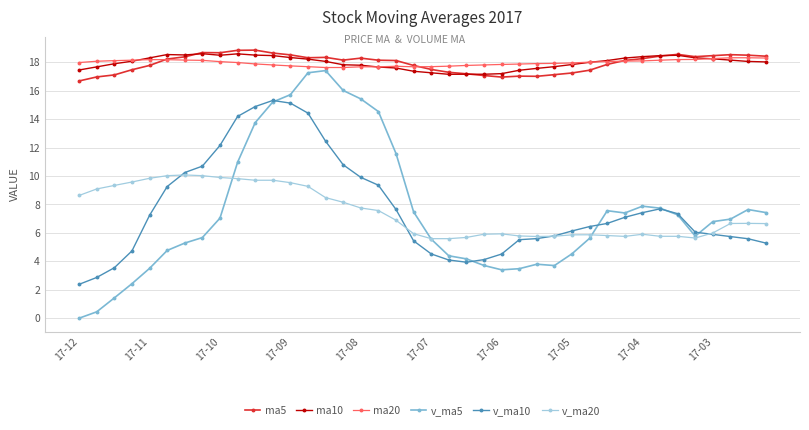

True or false: v_ma10 has more than 0 interior local peaks.

True